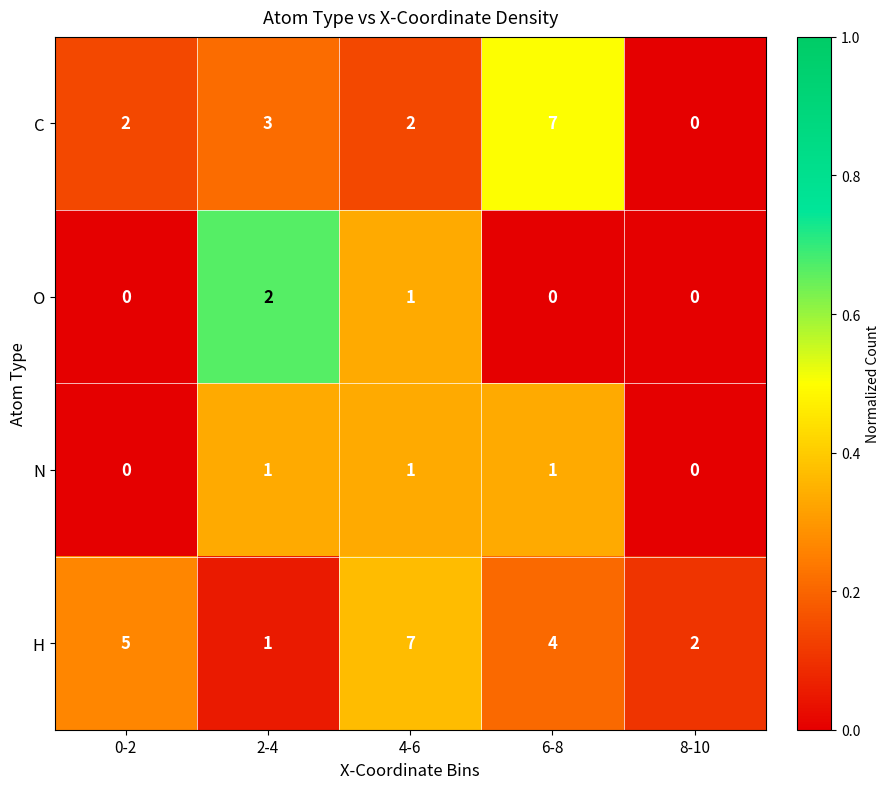

At which category is the sum across all series the highest?

6-8